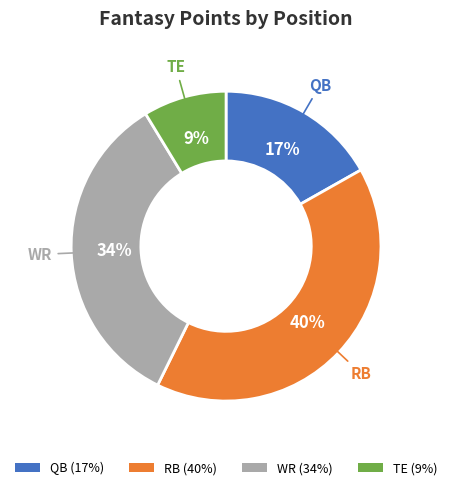

Does any single category account for the majority?

No